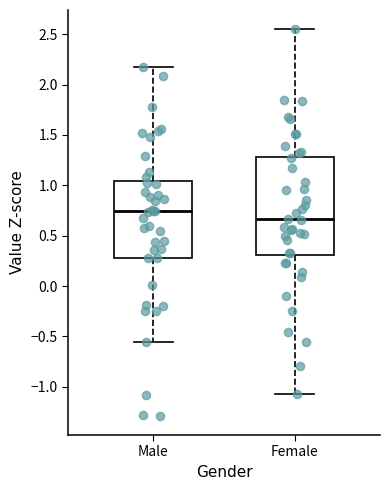

Reading left to right, read every box against the y-axis: the position of its median line, the range the box covers, and the ends of its whiskers. The values are not printed on the chart, so give them approximately, as read against the axis.

Male: median 0.75, box 0.30 to 1.05, whiskers -0.55 to 2.15
Female: median 0.65, box 0.30 to 1.30, whiskers -1.05 to 2.55